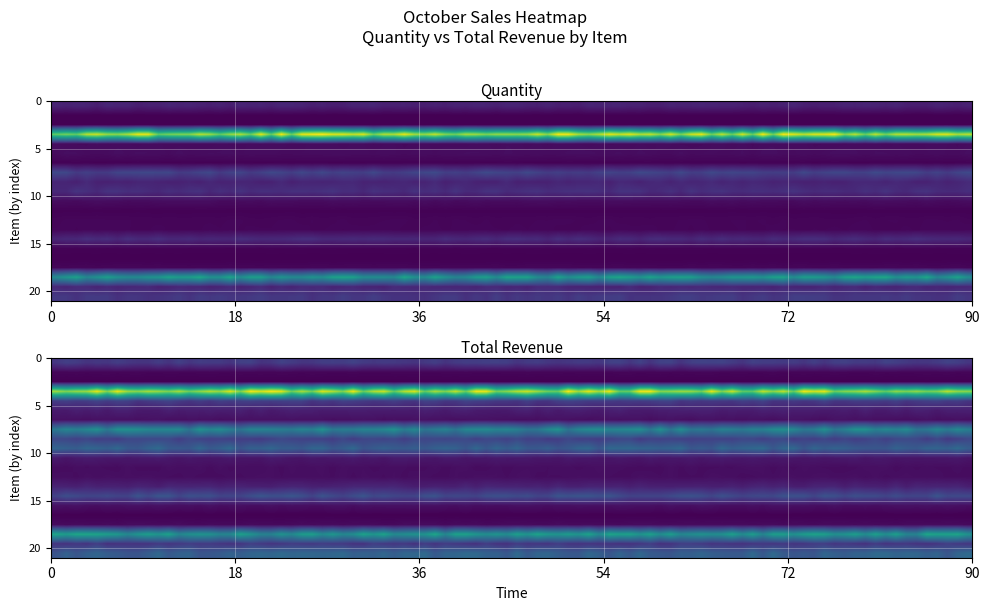

Where is total nearest to the value 10205?

7